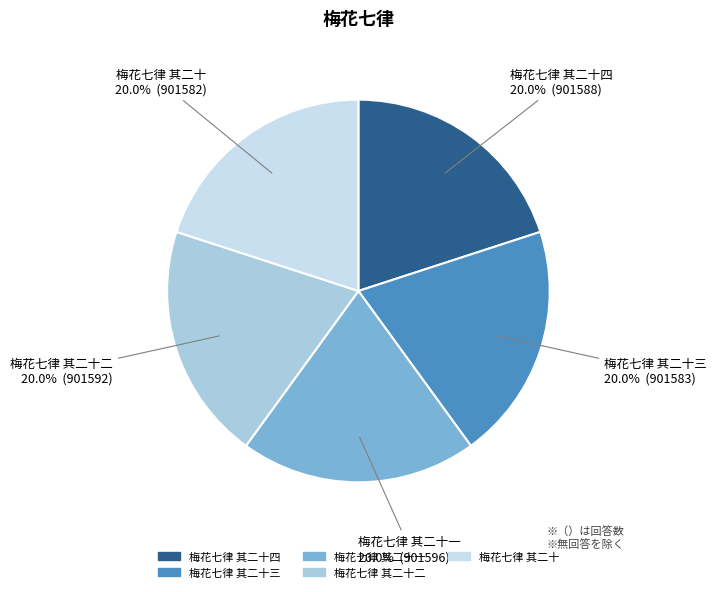

Does any single category account for the majority?

No